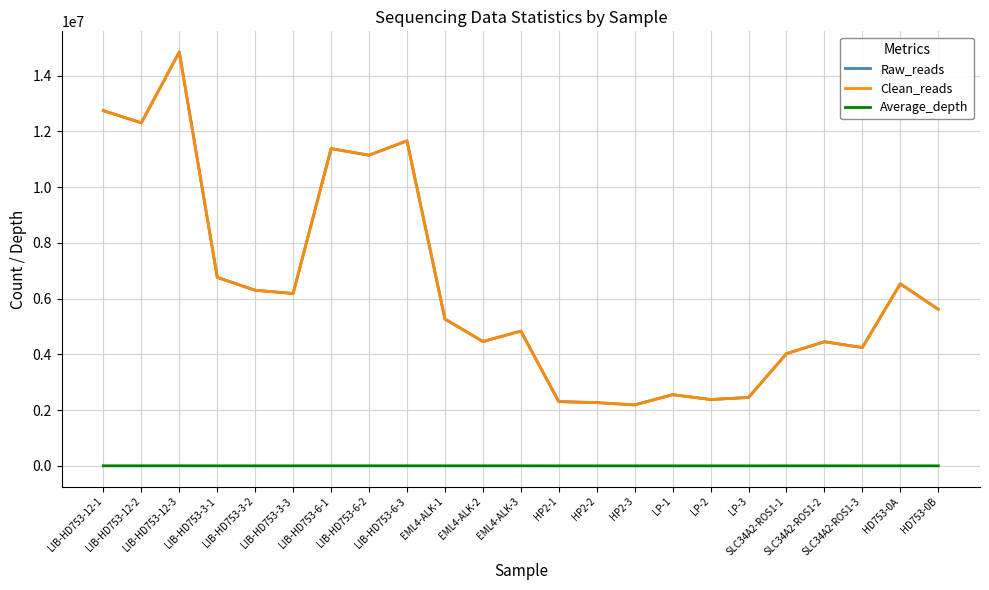

How many categories are shown in the chart?

23